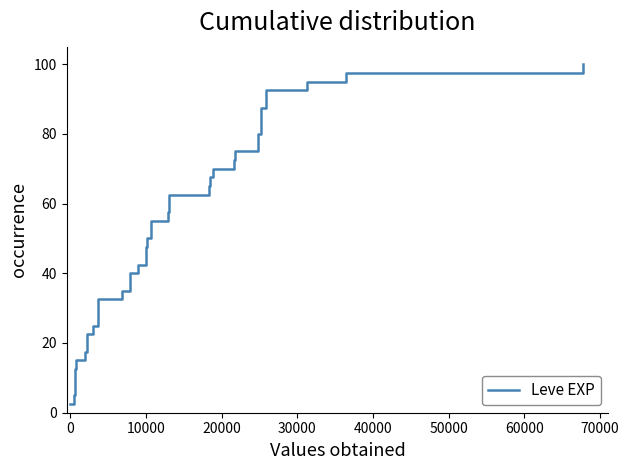

How many categories are shown in the chart?

40